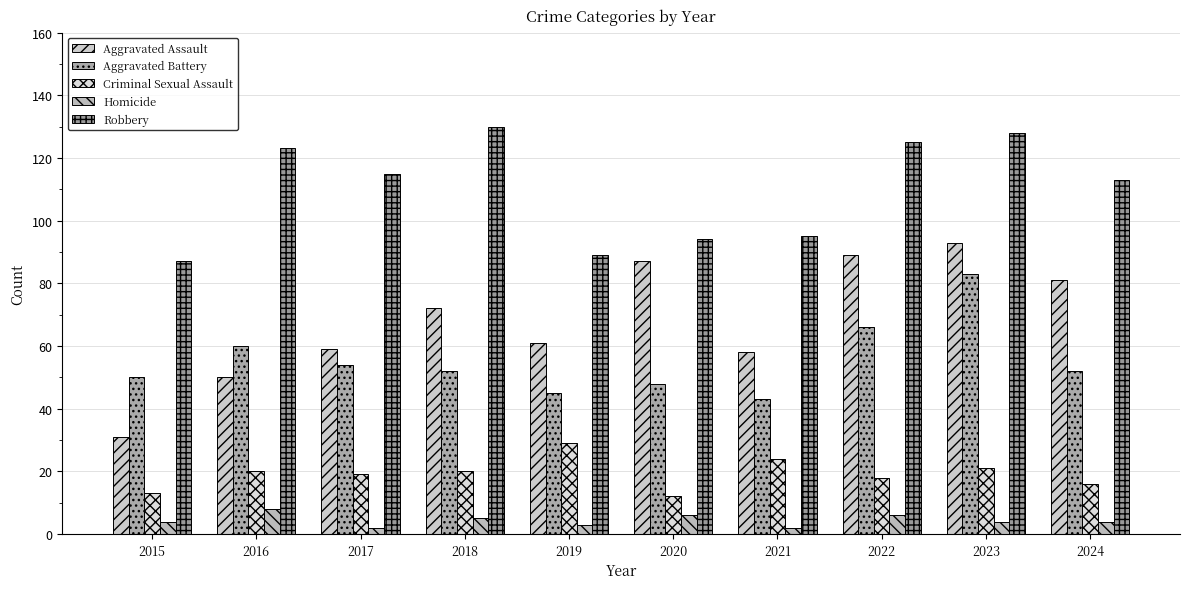

Reading left to right, list all the values displayed in this chart.

Aggravated Assault: 31	50	59	72	61	87	58	89	93	81
Aggravated Battery: 50	60	54	52	45	48	43	66	83	52
Criminal Sexual Assault: 13	20	19	20	29	12	24	18	21	16
Homicide: 4	8	2	5	3	6	2	6	4	4
Robbery: 87	123	115	130	89	94	95	125	128	113